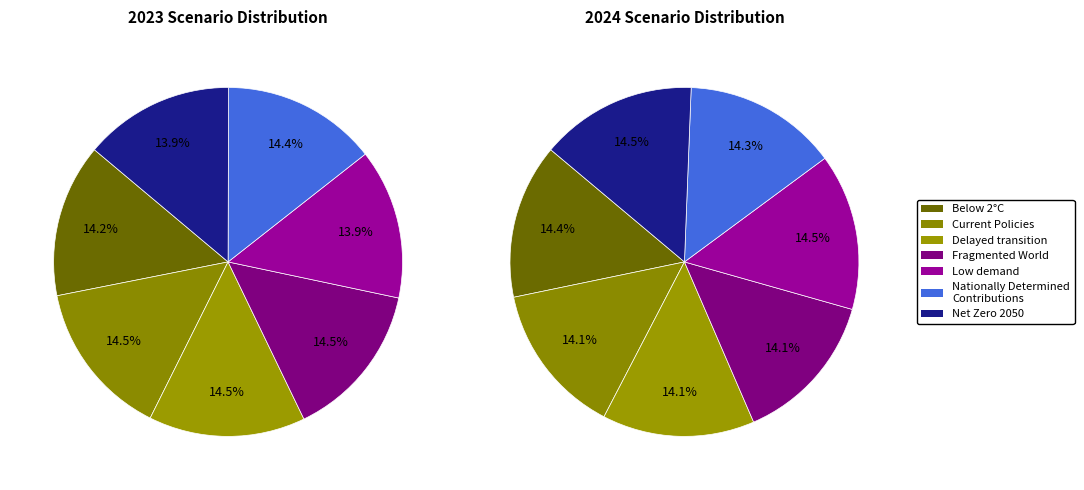

Does any single category account for the majority?

No